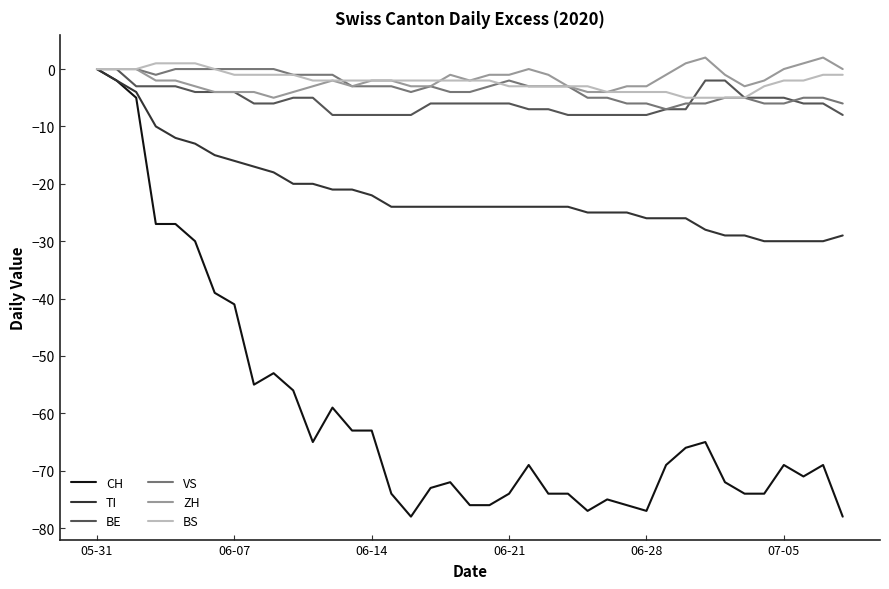

Which series has the largest range (max minus min)?

CH